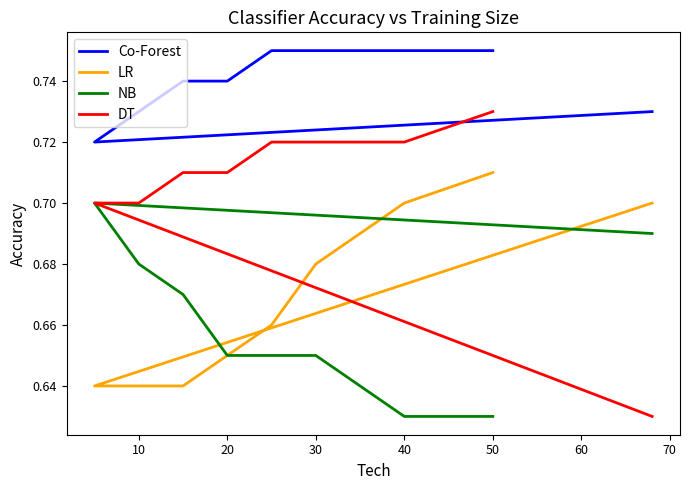

Does the chart display data point markers on the line(s)?

No